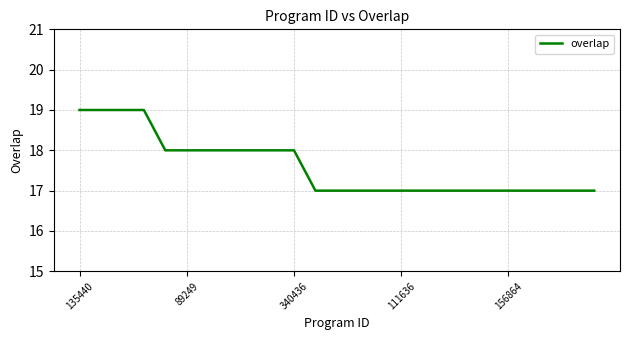

What is the smallest value displayed?

17